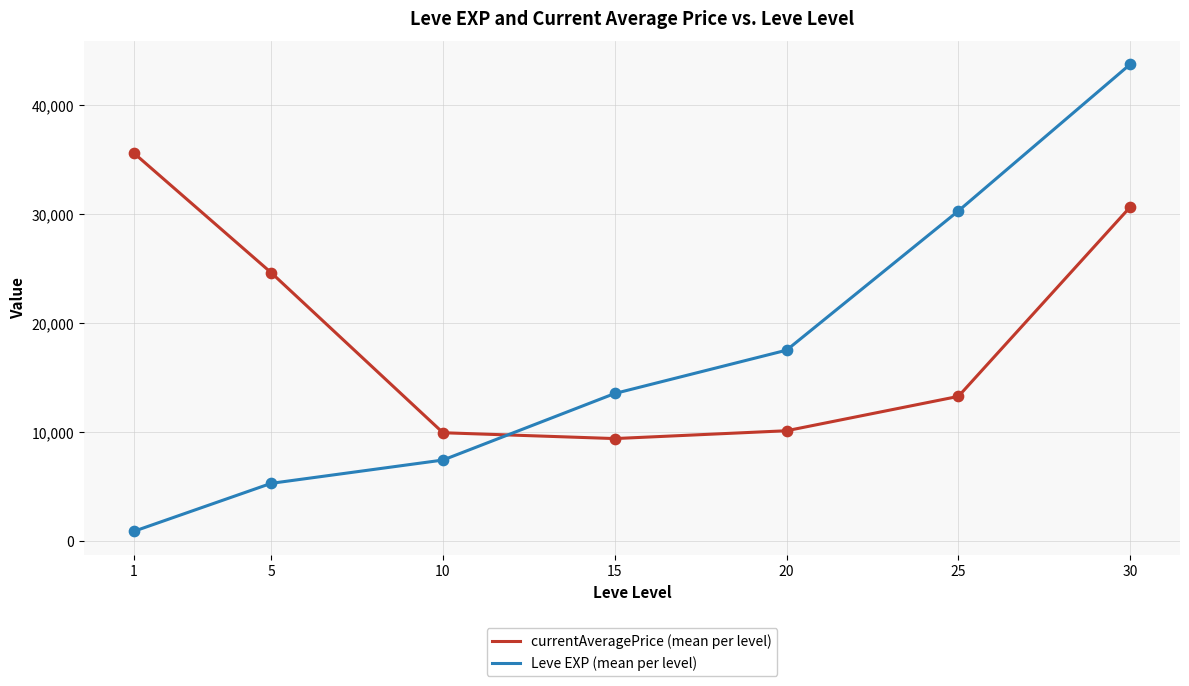

At how many categories does at least one series exceed 31365?

2